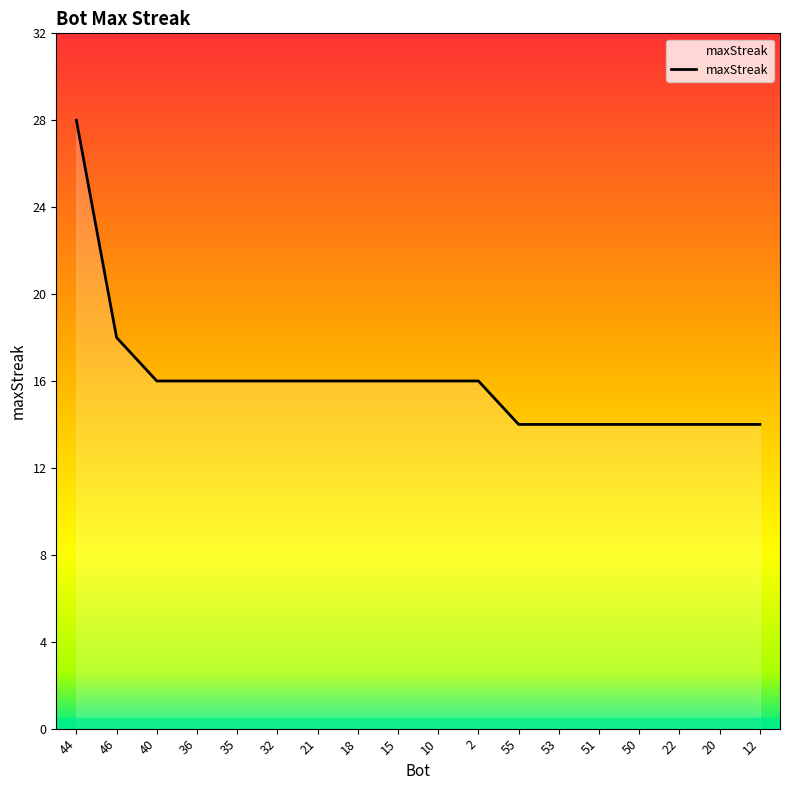

Reading right to left, list all the values displayed in this chart.

12=14	20=14	22=14	50=14	51=14	53=14	55=14	2=16	10=16	15=16	18=16	21=16	32=16	35=16	36=16	40=16	46=18	44=28